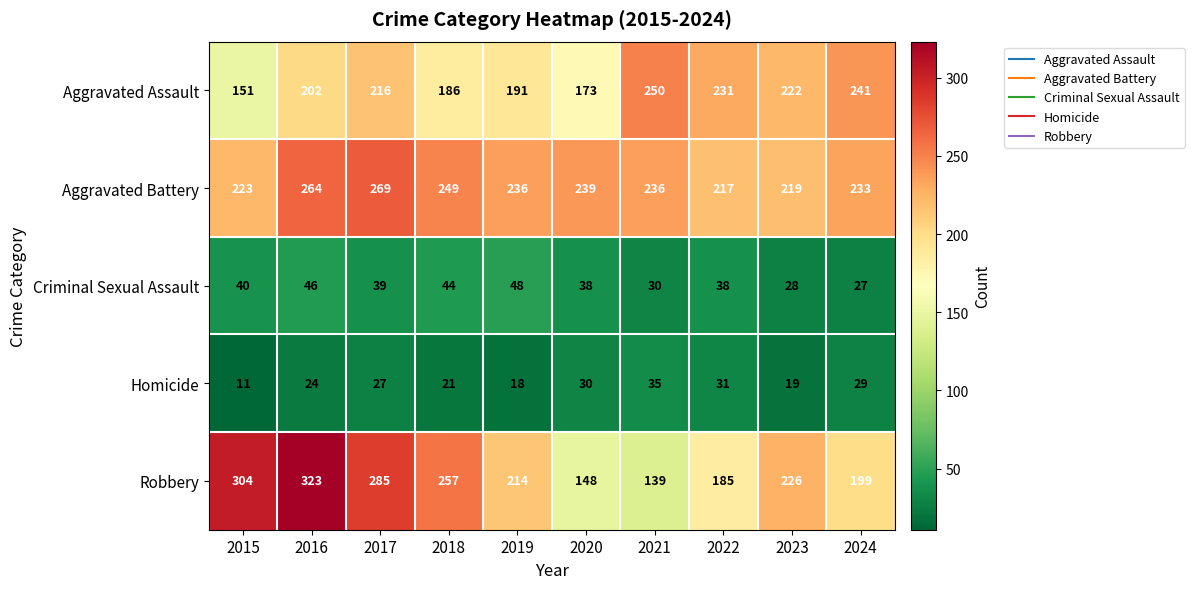

The Homicide series shows 21 at 2018. True or false?

True